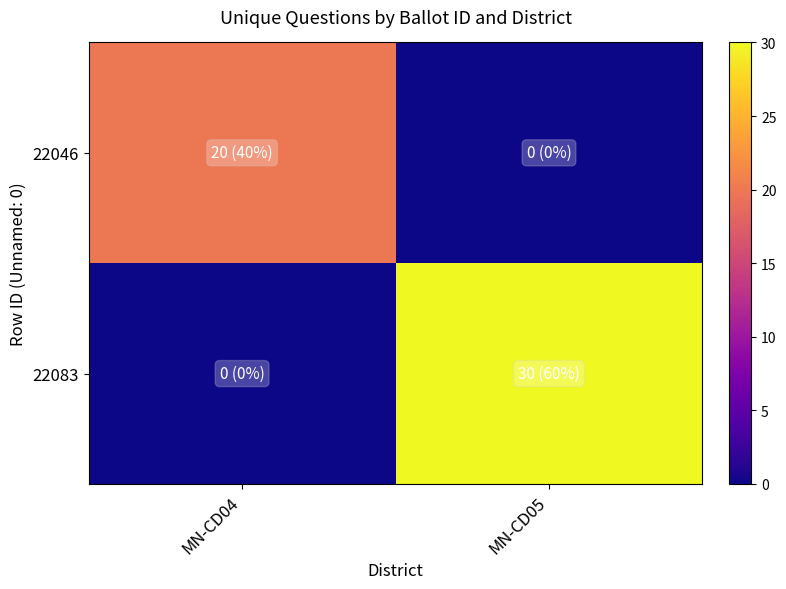

Rank the series by their maximum value, from lowest to highest.

22046, 22083